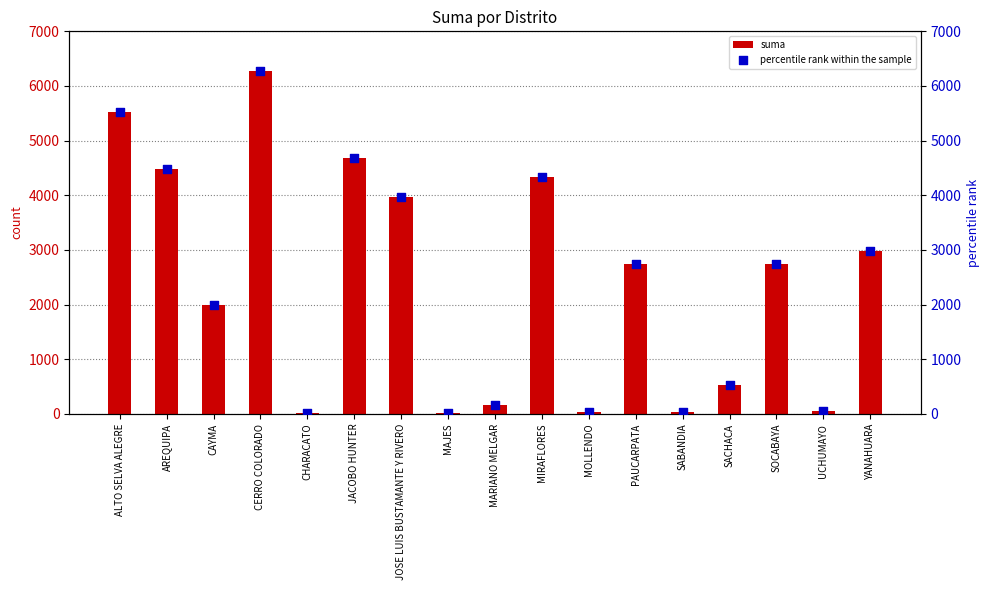

Which series reaches the minimum Y coordinate?

suma